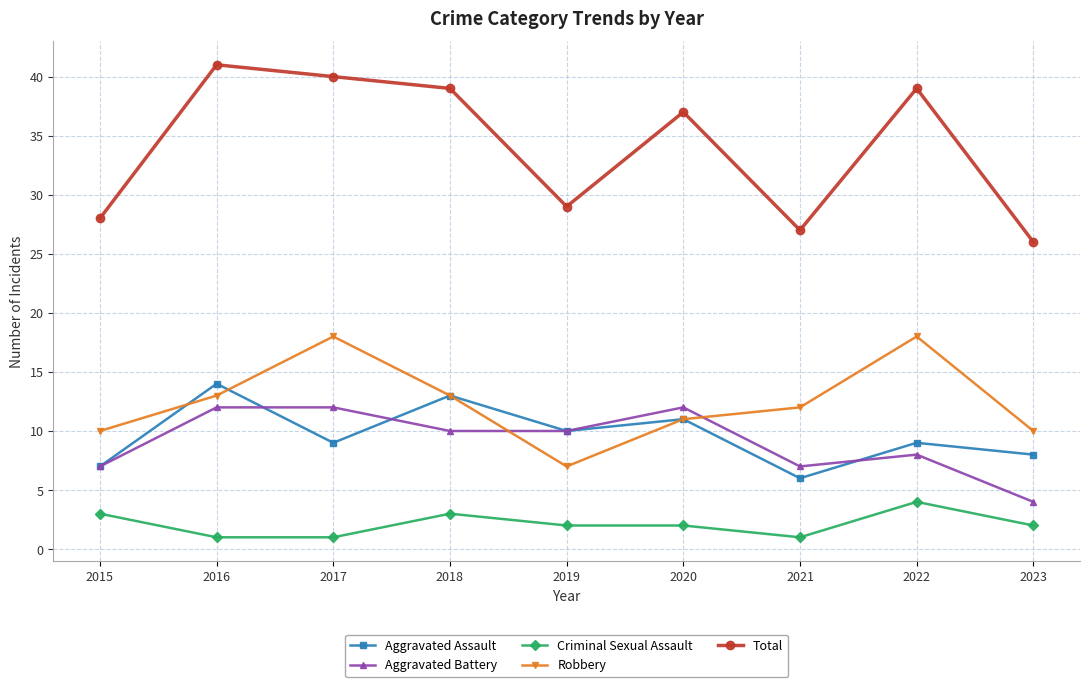

Is it true that Total equals 62 at 2016?

False